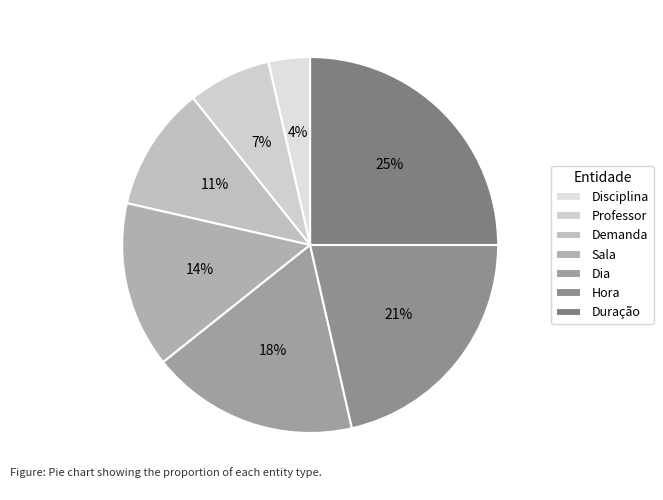

Which category has the biggest portion of the pie?

Duração